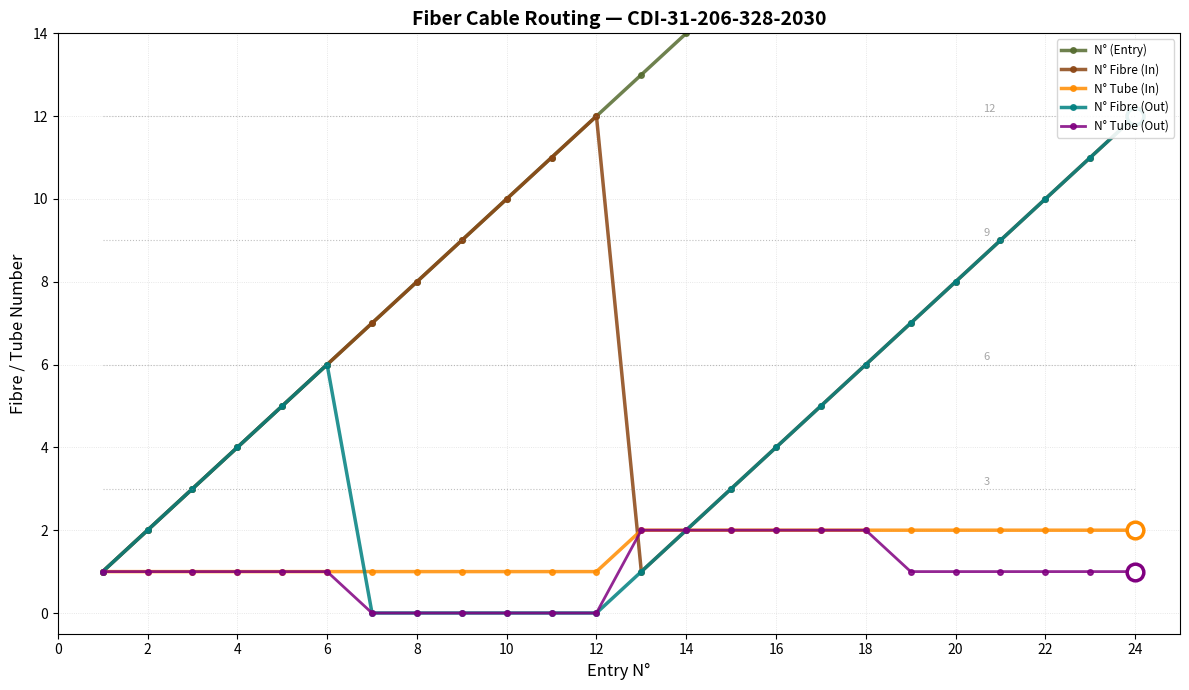

Reading left to right, extract all data points from this chart.

N° (Entry): 1	2	3	4	5	6	7	8	9	10	11	12	13	14	15	16	17	18	19	20	21	22	23	24
N° Fibre (In): 1	2	3	4	5	6	7	8	9	10	11	12	1	2	3	4	5	6	7	8	9	10	11	12
N° Tube (In): 1	1	1	1	1	1	1	1	1	1	1	1	2	2	2	2	2	2	2	2	2	2	2	2
N° Fibre (Out): 1	2	3	4	5	6	0	0	0	0	0	0	1	2	3	4	5	6	7	8	9	10	11	12
N° Tube (Out): 1	1	1	1	1	1	0	0	0	0	0	0	2	2	2	2	2	2	1	1	1	1	1	1